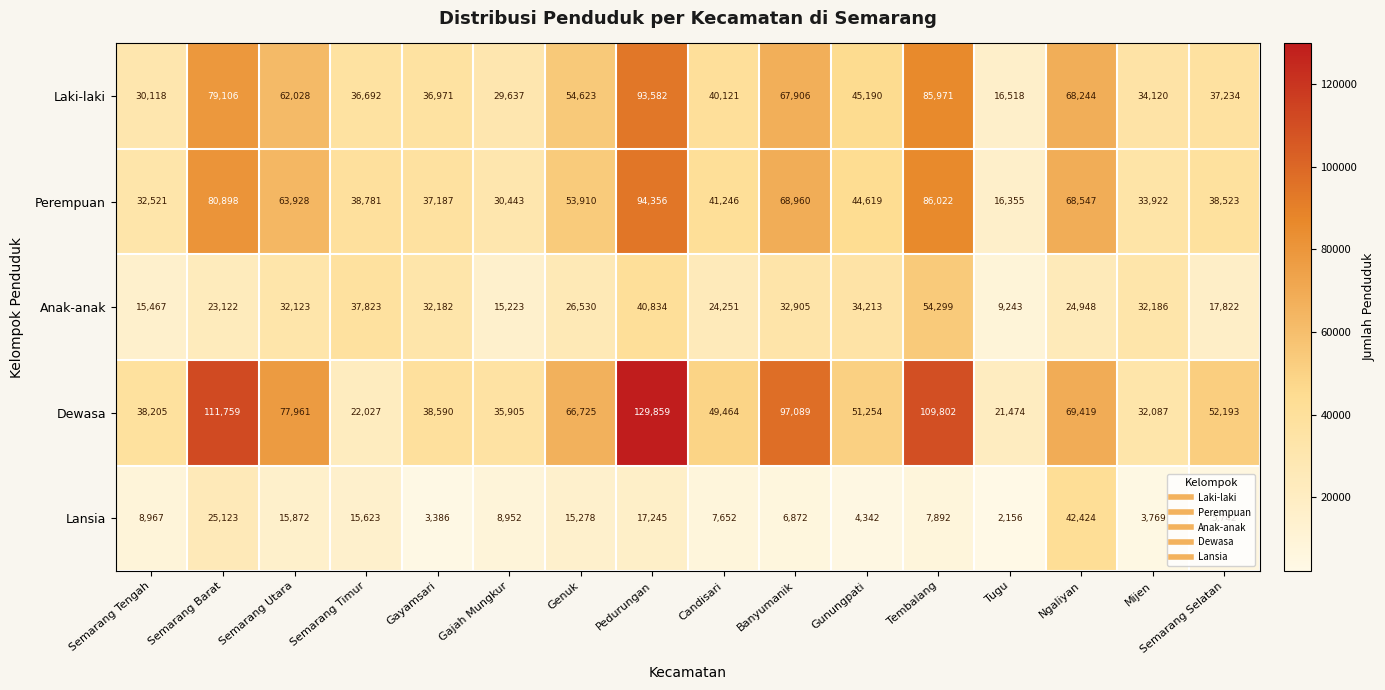

At which category does the chart reach its peak across all series?

Pedurungan